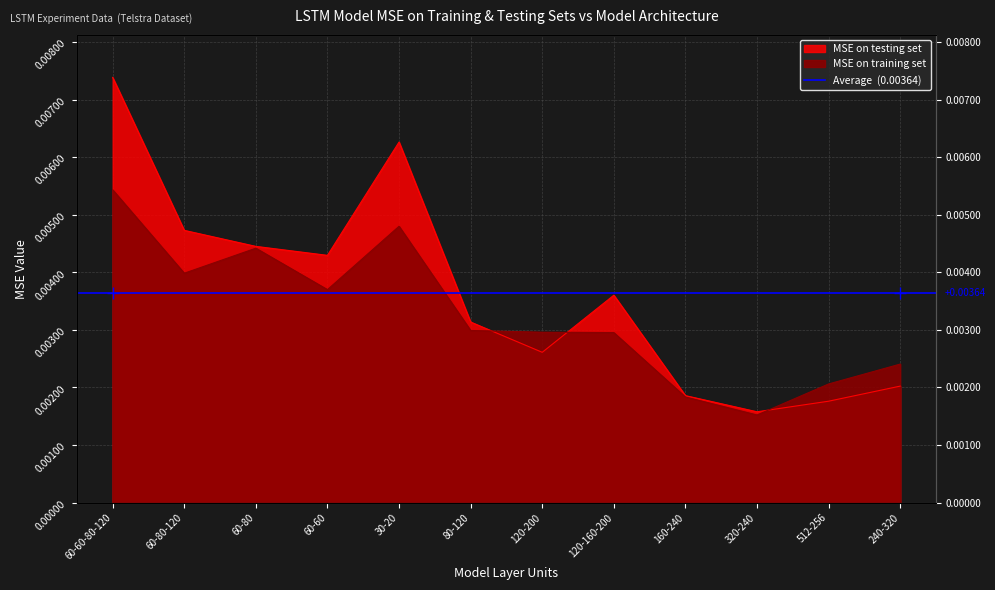

True or false: MSE on testing set and MSE on training set cross at least once.

True